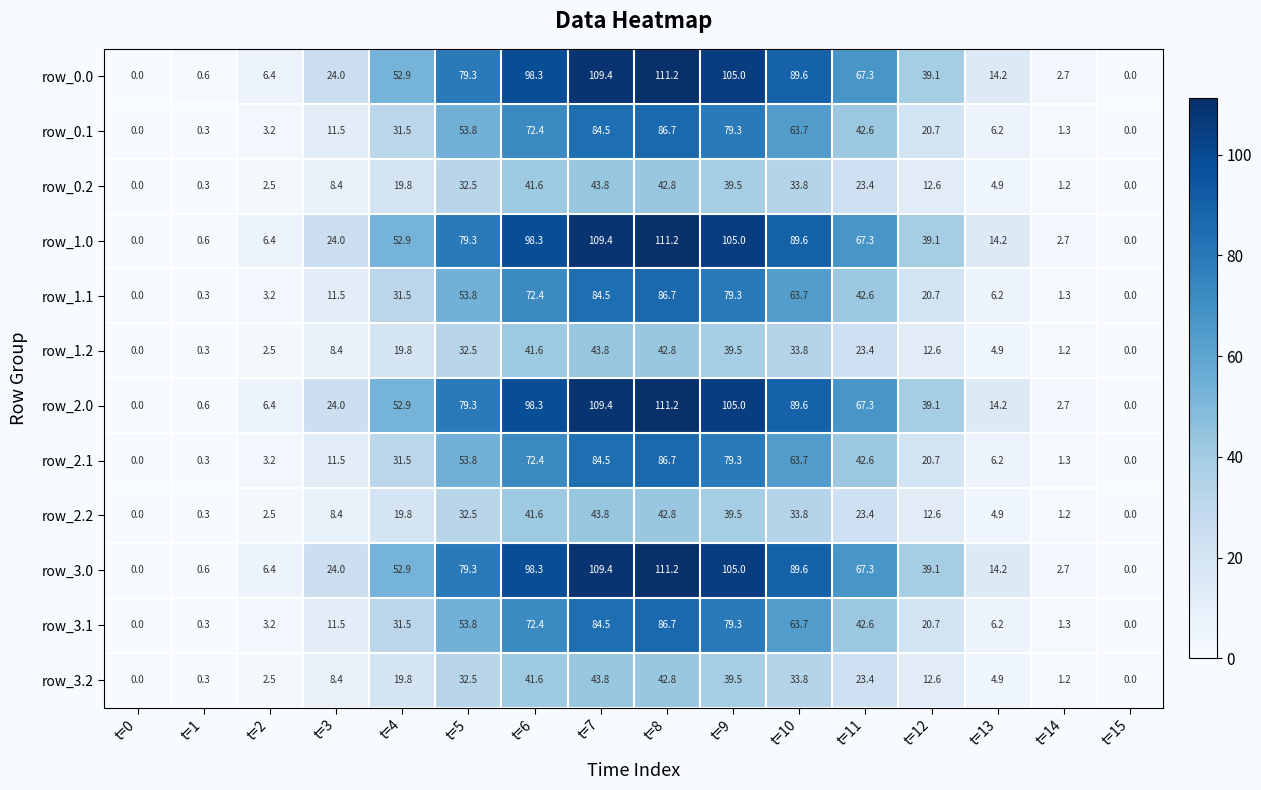

Which label corresponds to the largest value in the chart?

t=8